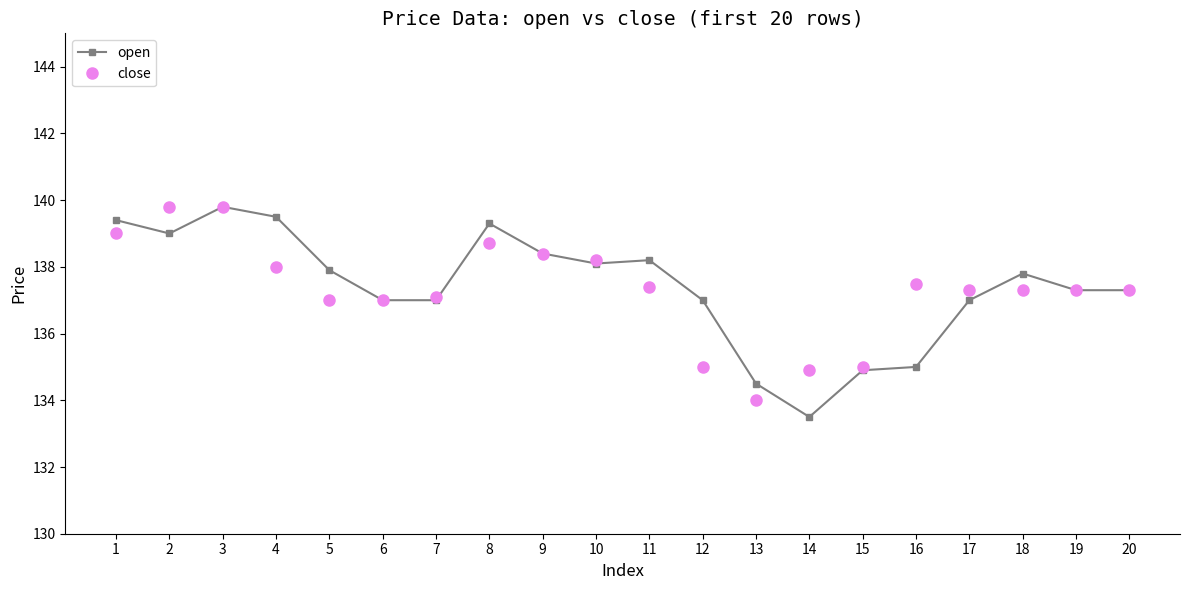

What is the value of the open point at the 9th from the left?

138.4